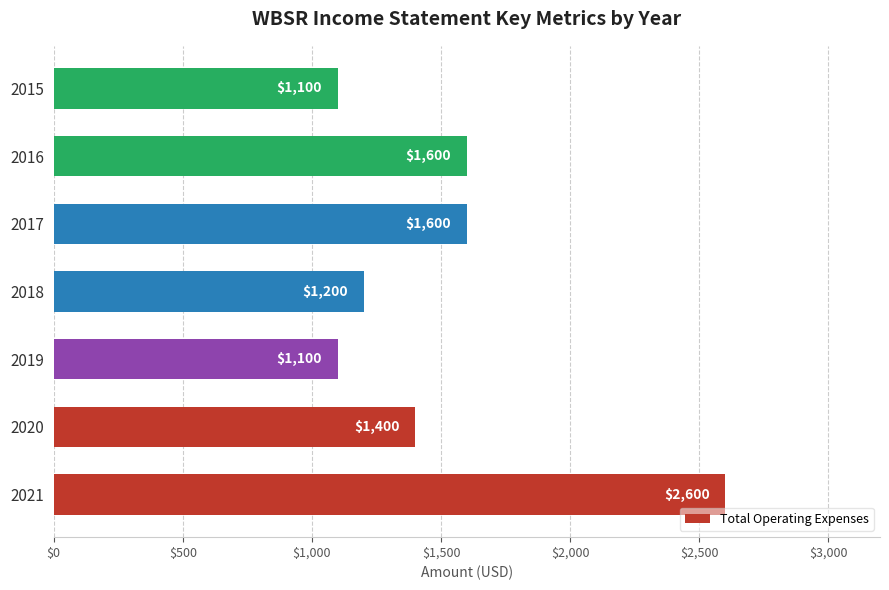

Does the chart contain any negative values?

No